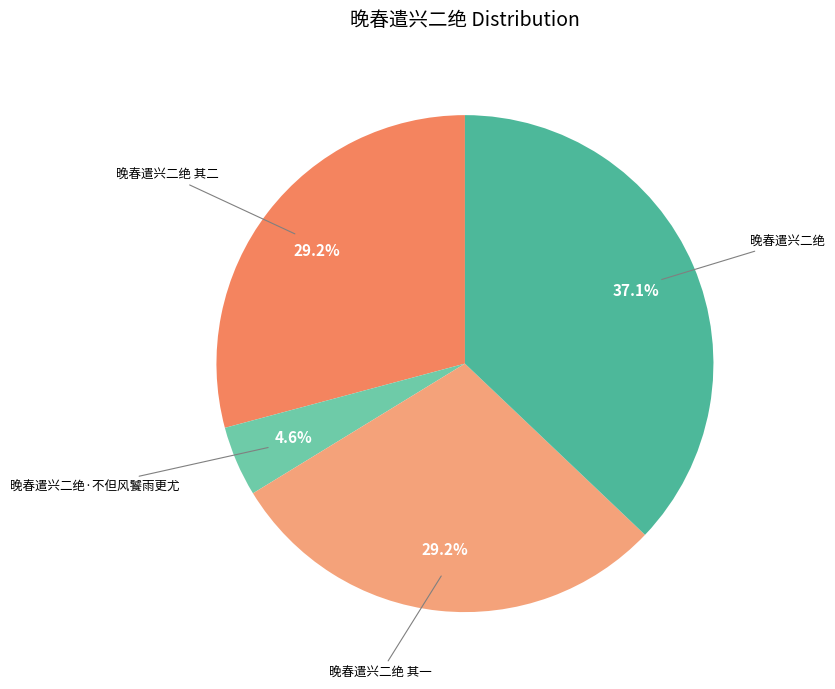

Does any single category account for the majority?

No